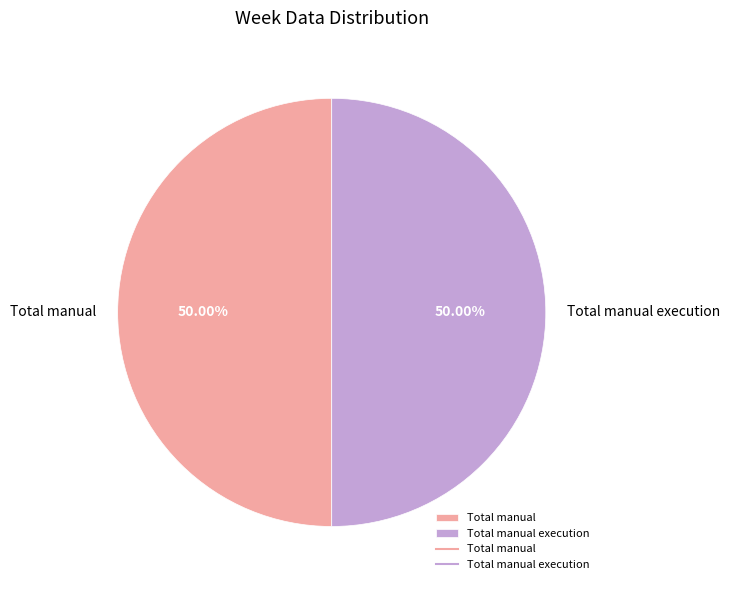

What is the ratio of the value at Total manual to the value at Total manual execution?

1.0